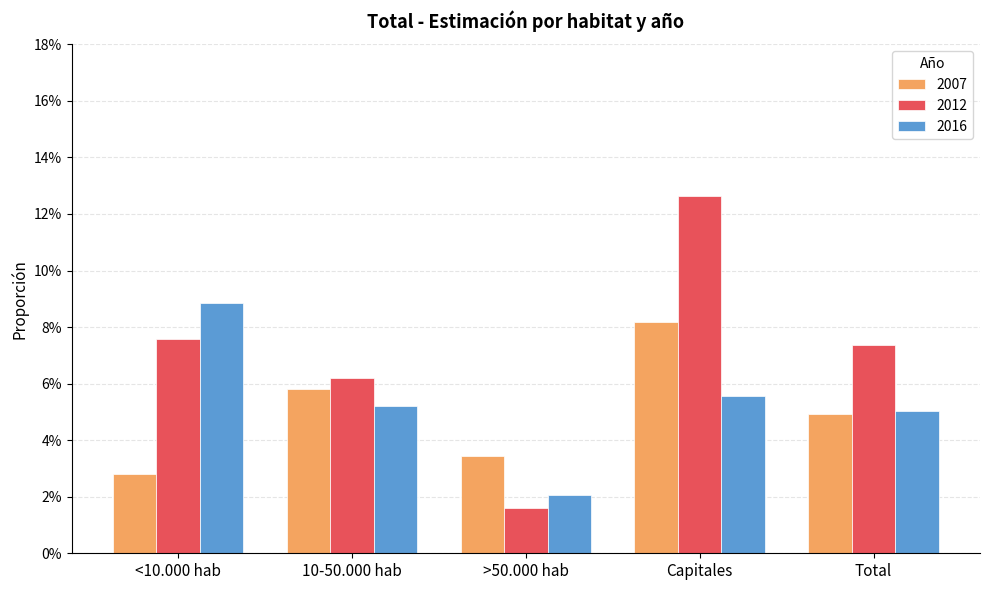

What is the highest value of the 2007 series?

0.1